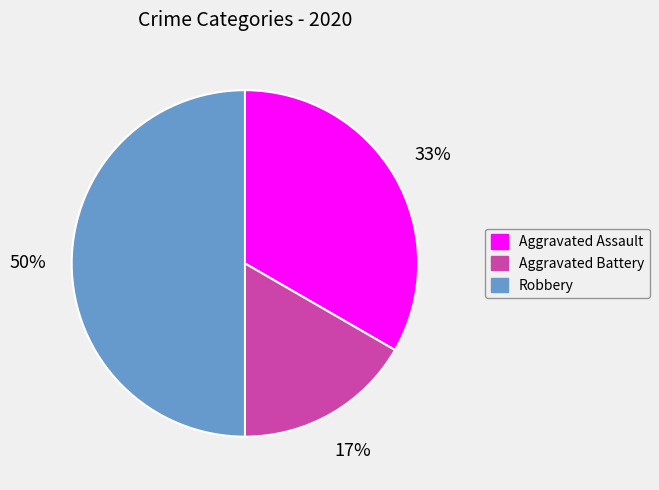

Is Aggravated Assault the majority of the pie?

No